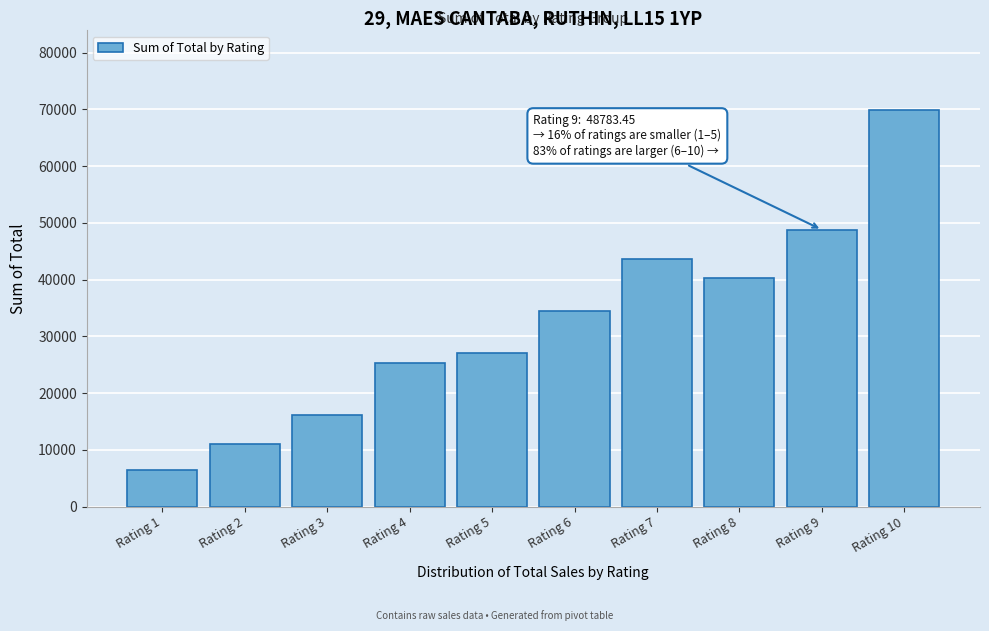

At which category does the chart reach its peak across all series?

Rating 10